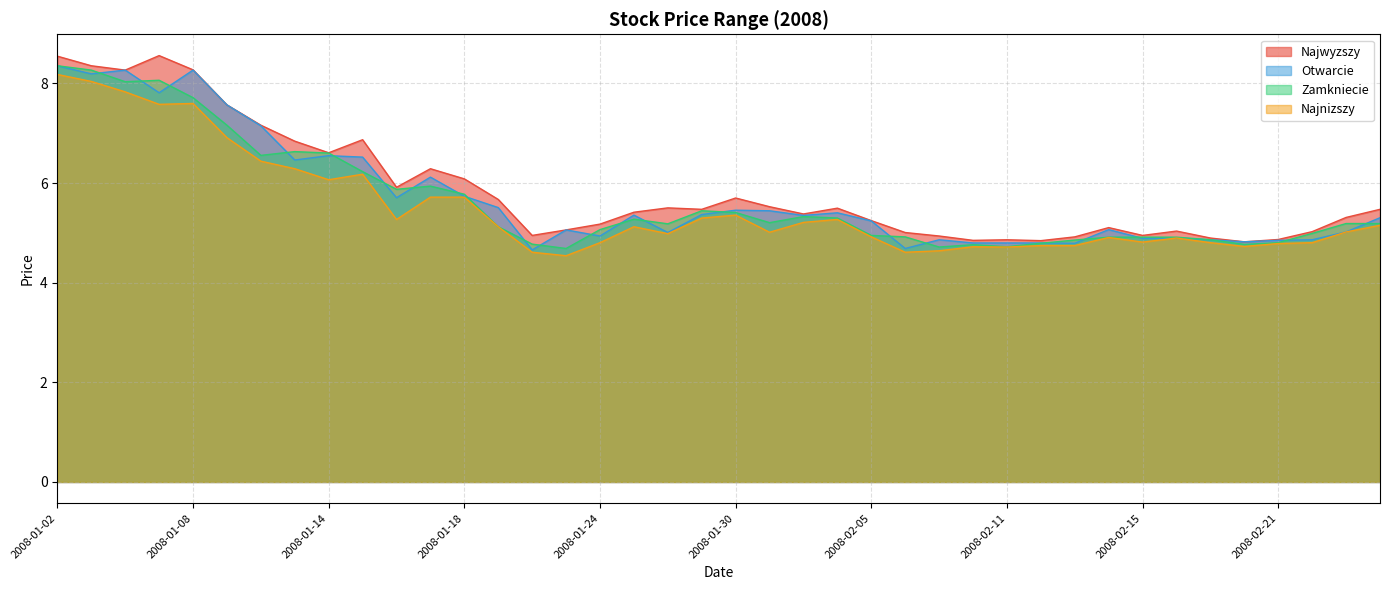

List the series in order of their peak value, highest first.

Najwyzszy, Otwarcie, Zamkniecie, Najnizszy